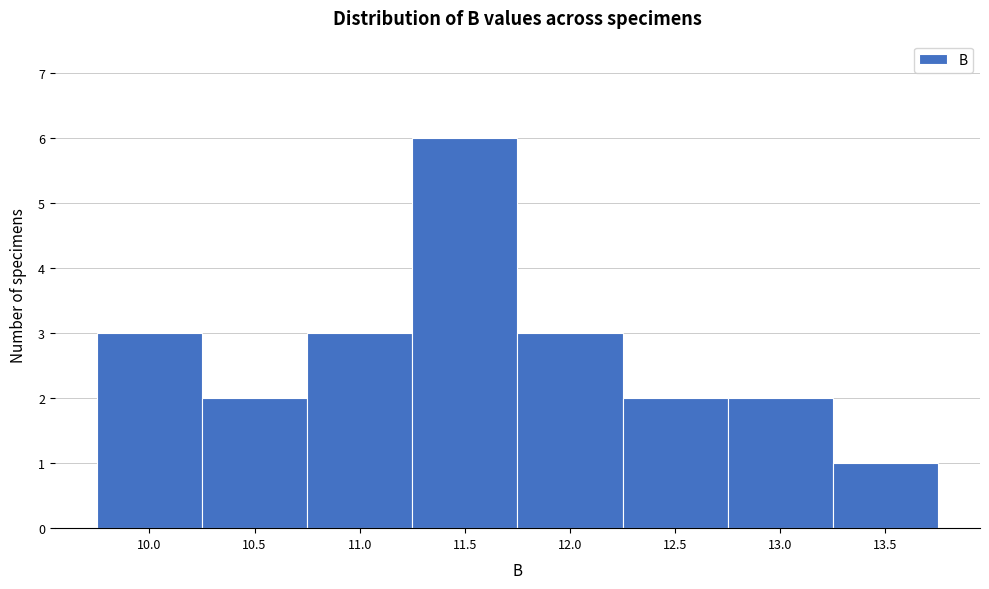

Reading left to right, transcribe this chart: for each bar, give the range it covers on the x-axis and its height. The values are not printed on the chart, so give them approximately, as read against the axis.

9.75 to 10.25: 3
10.25 to 10.75: 2
10.75 to 11.25: 3
11.25 to 11.75: 6
11.75 to 12.25: 3
12.25 to 12.75: 2
12.75 to 13.25: 2
13.25 to 13.75: 1